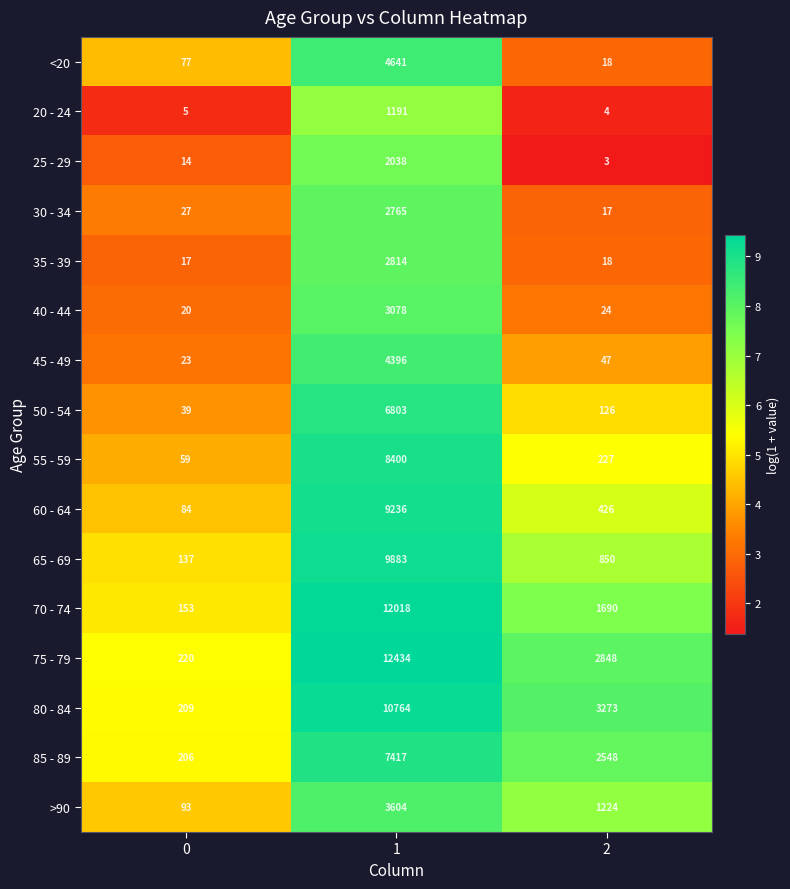

The <20 series shows 25 at 2. True or false?

False